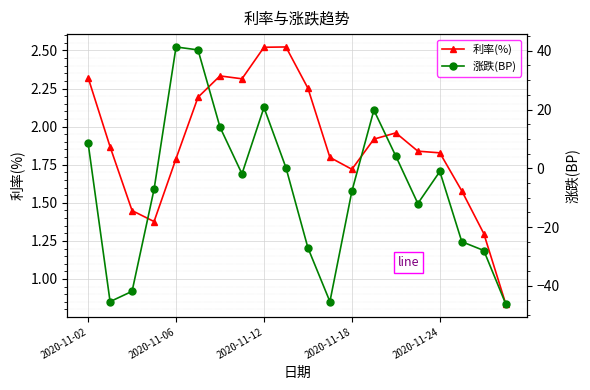

The 涨跌(BP) series shows -4.9 at 15. True or false?

False